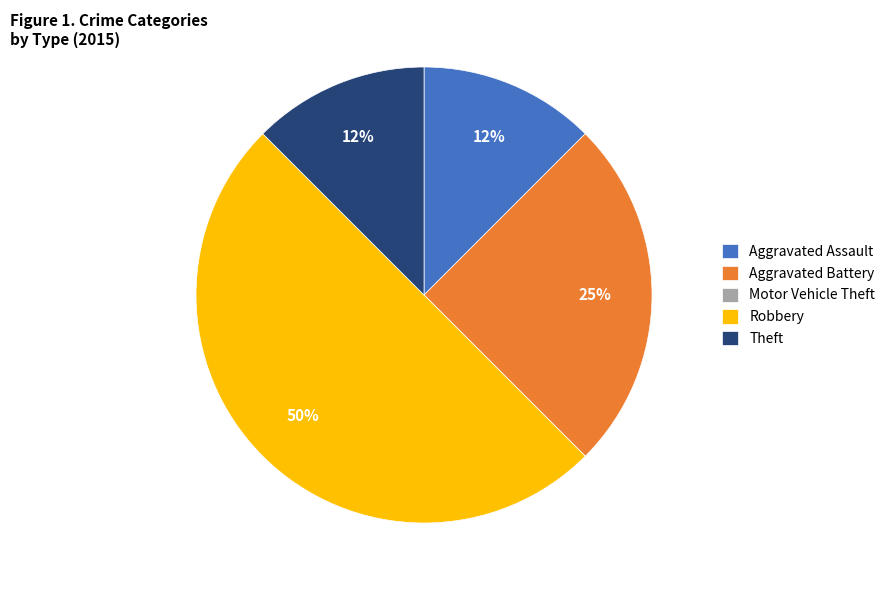

To the nearest percent, what is the average slice percentage?

20%